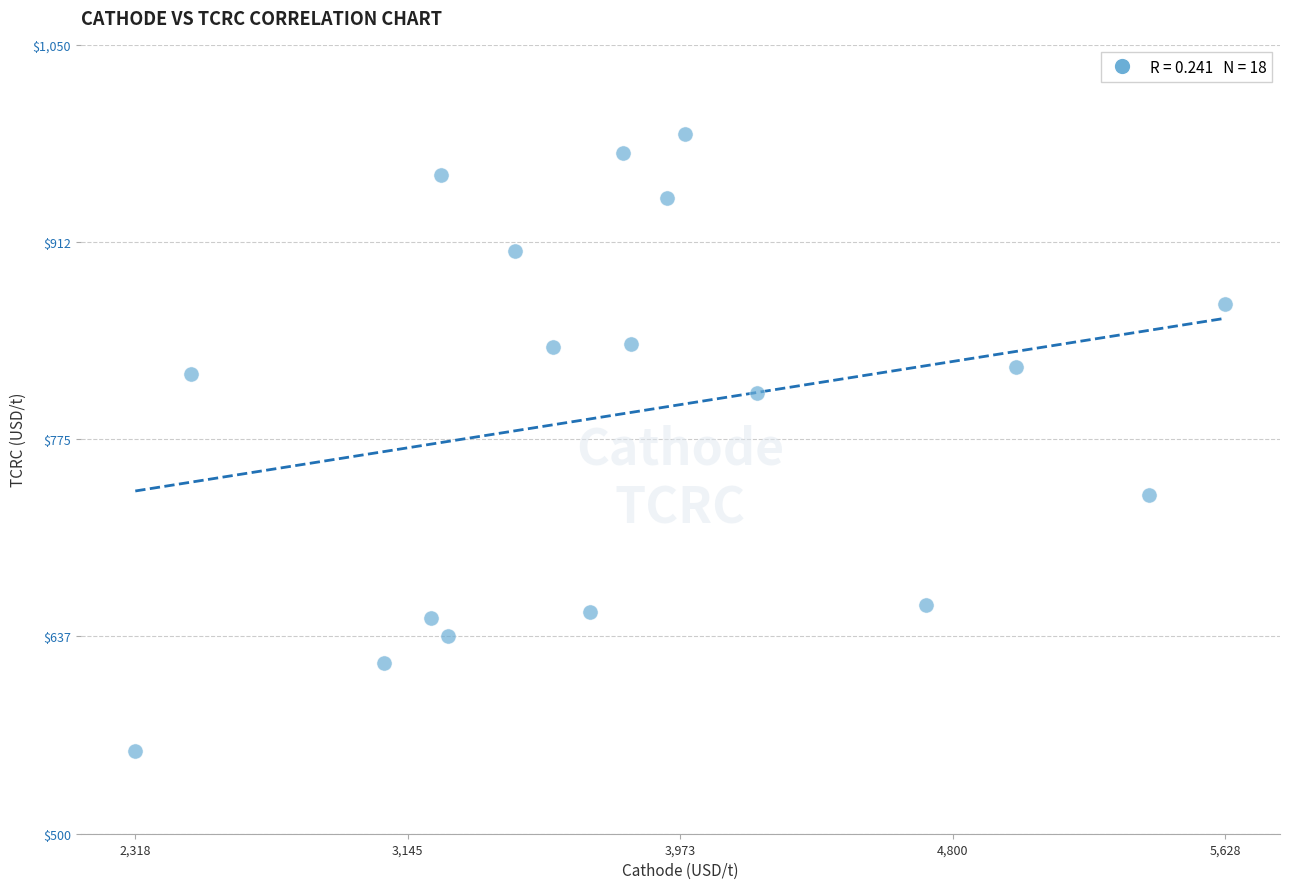

What is the range of Y values (max minus min)?

429.5